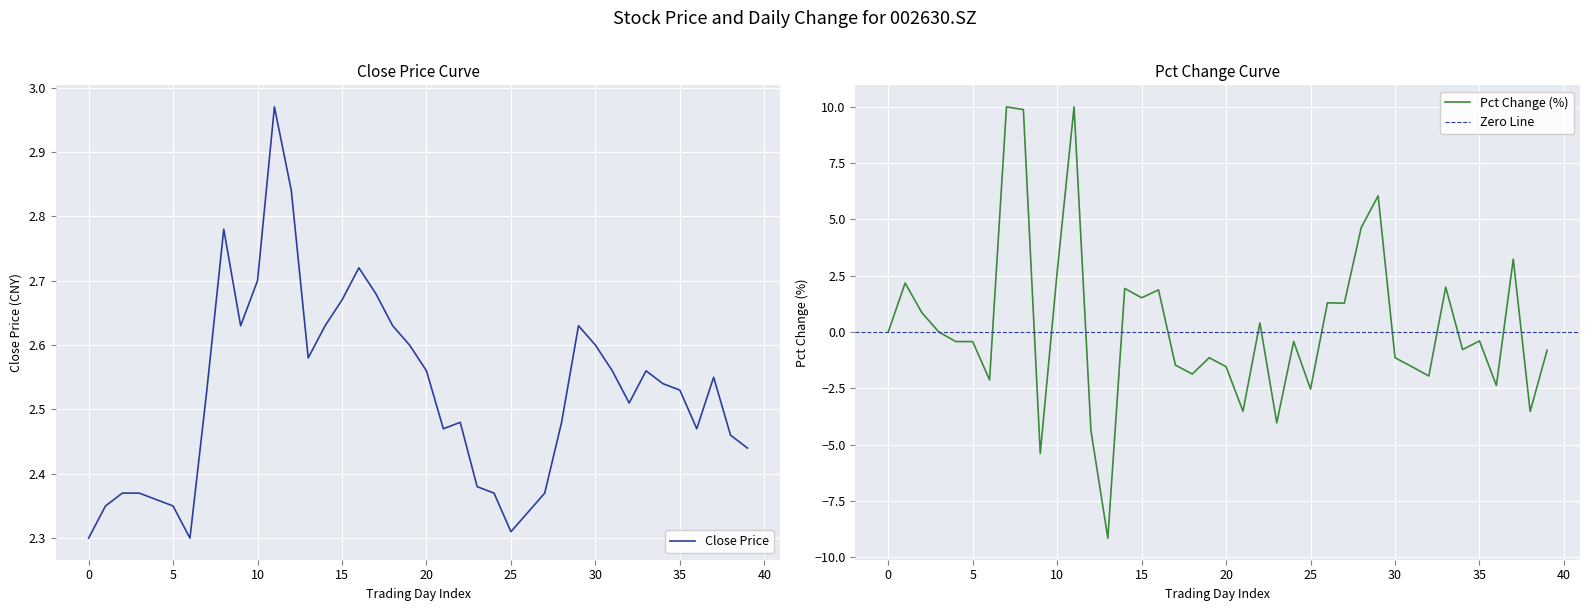

Is the value of pct_chg at 20201009 greater than the value of close at 20201009?

Yes